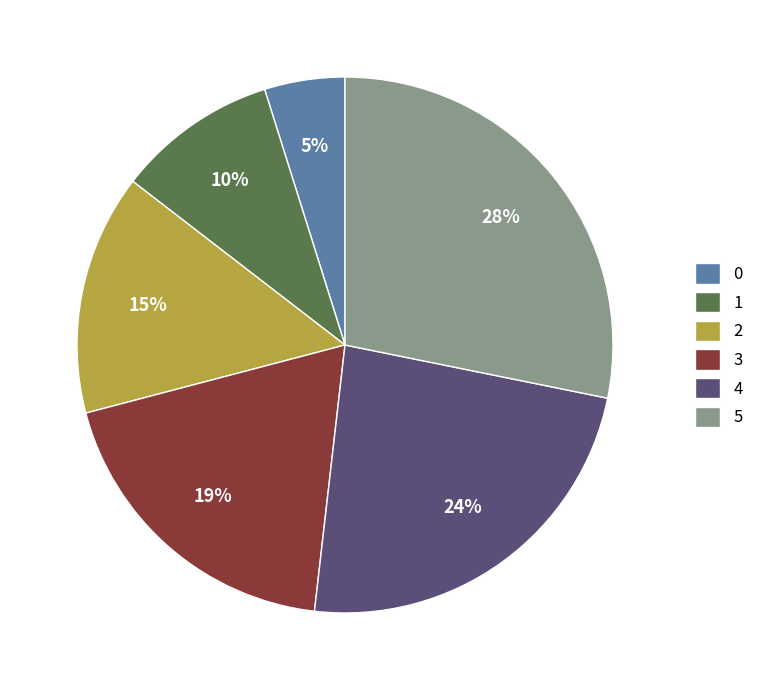

Does 4 represent more than half of the total?

No